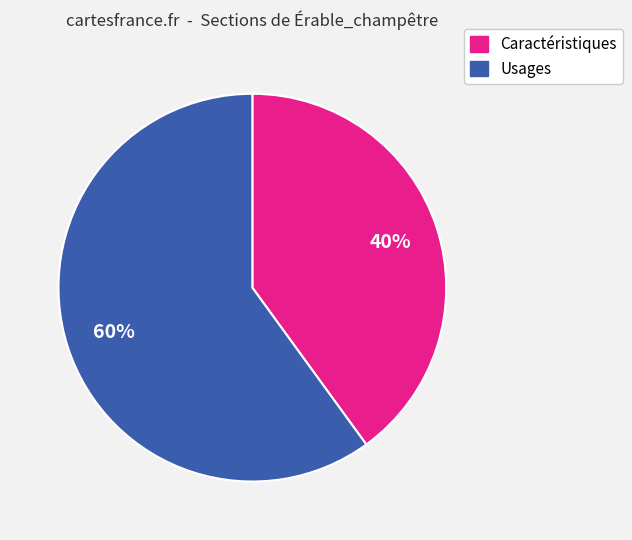

To the nearest percent, what portion does Usages represent?

60%